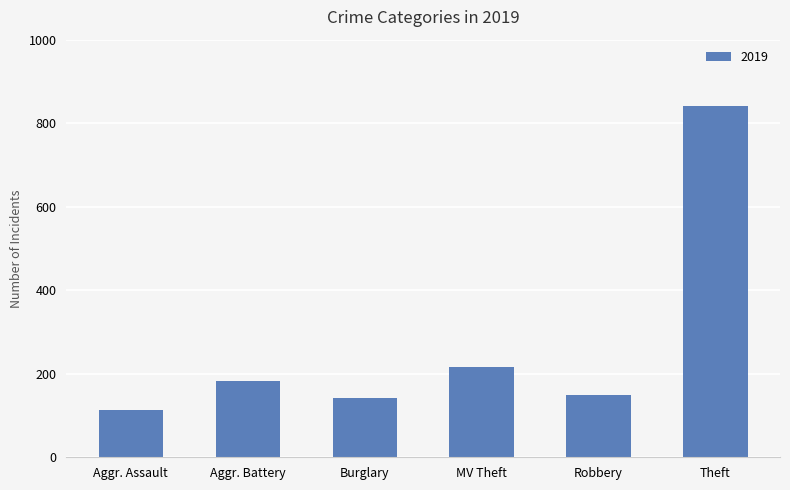

Is it true that the value at MV Theft is 65?

False